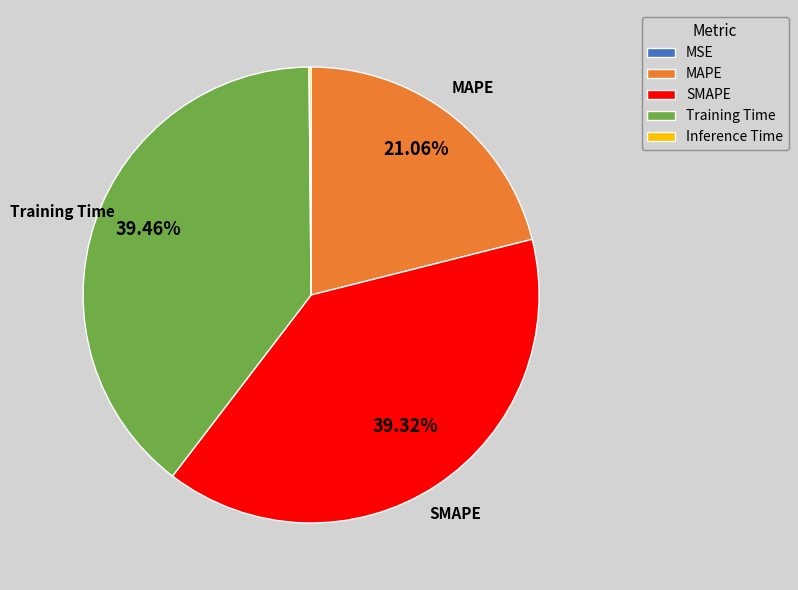

Does any single category account for the majority?

No